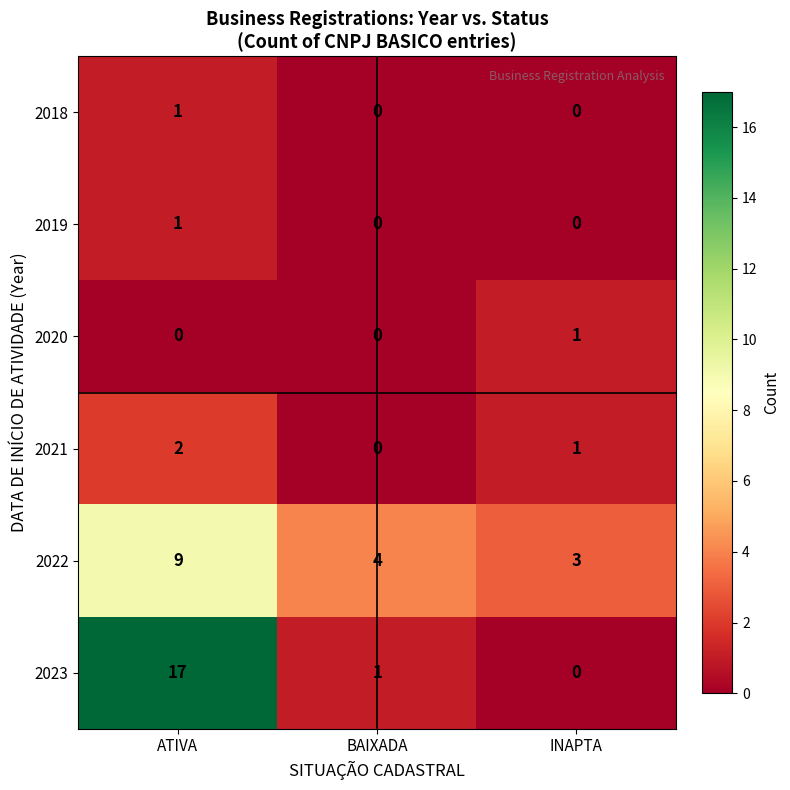

Reading left to right, what are all the values shown in this chart?

2018: ATIVA=1	BAIXADA=0	INAPTA=0
2019: ATIVA=1	BAIXADA=0	INAPTA=0
2020: ATIVA=0	BAIXADA=0	INAPTA=1
2021: ATIVA=2	BAIXADA=0	INAPTA=1
2022: ATIVA=9	BAIXADA=4	INAPTA=3
2023: ATIVA=17	BAIXADA=1	INAPTA=0